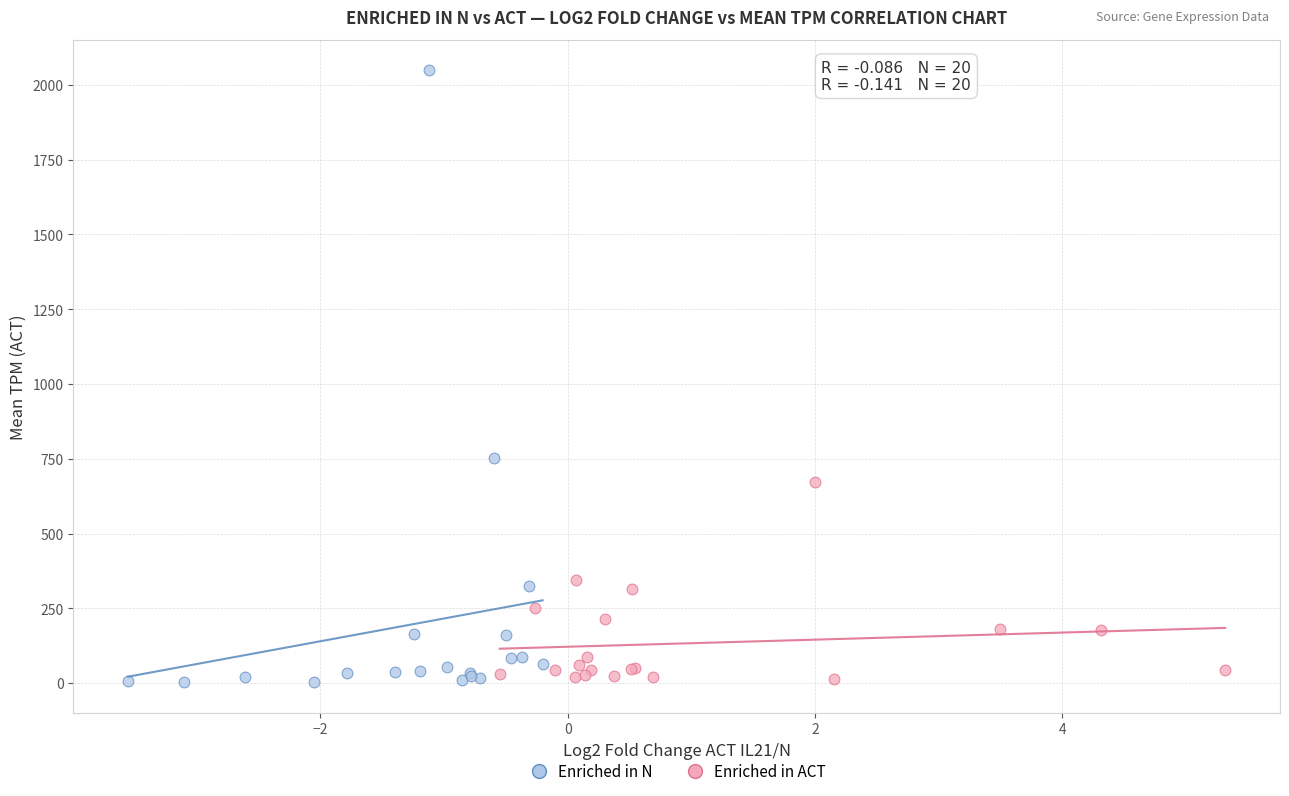

What are all the series names shown in the legend?

Enriched in N, Enriched in ACT